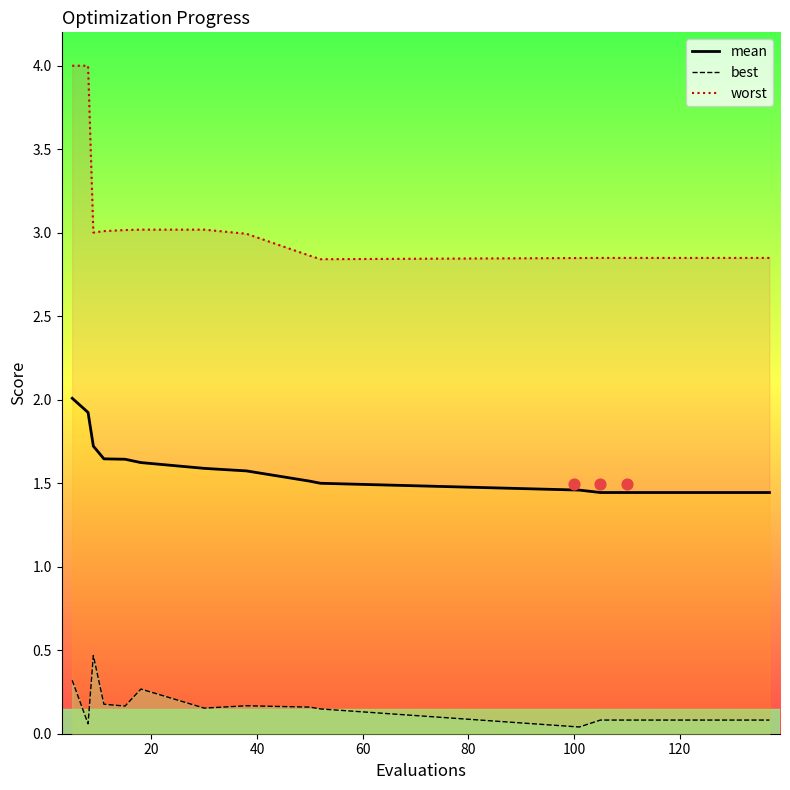

Which series has the largest Y range (max minus min)?

worst